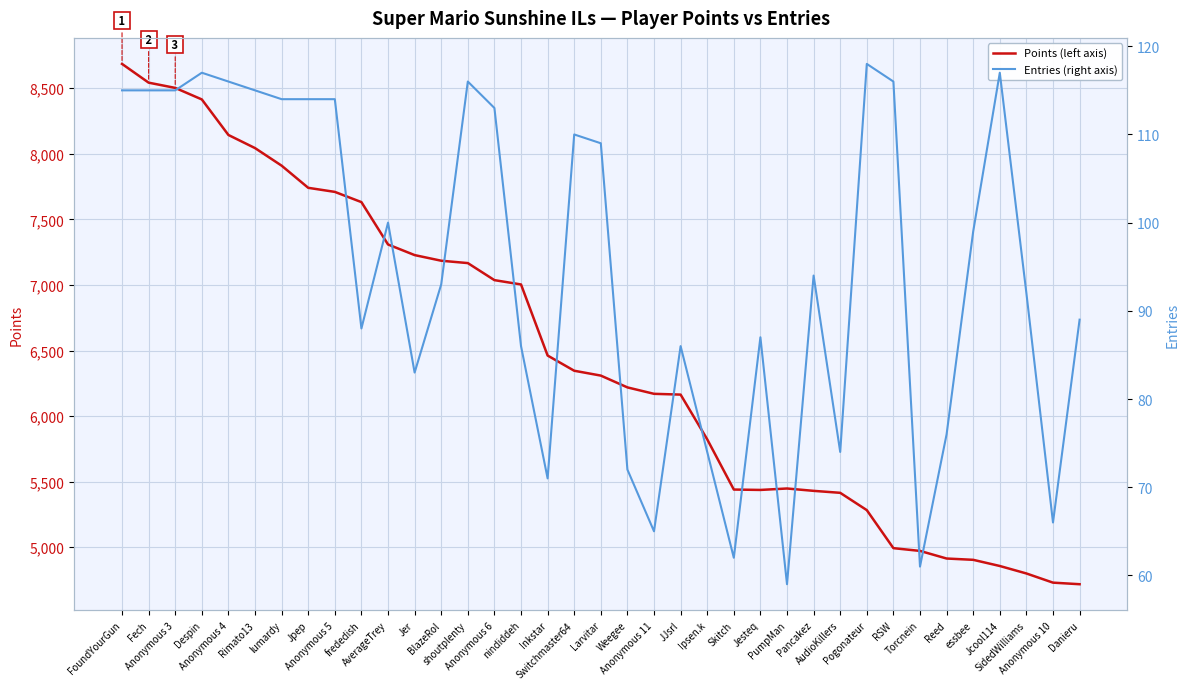

True or false: Points (left axis) and Entries (right axis) cross at least once.

False